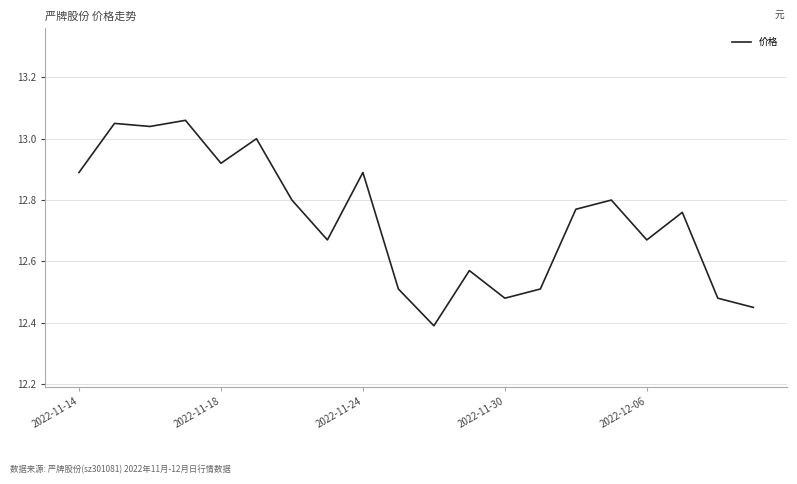

What is the difference between the maximum and minimum values?

0.7